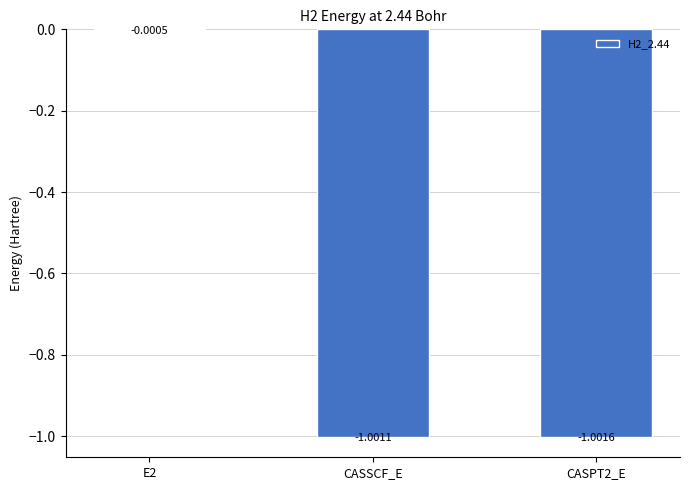

Between CASPT2_E and CASSCF_E, which is larger?

CASSCF_E